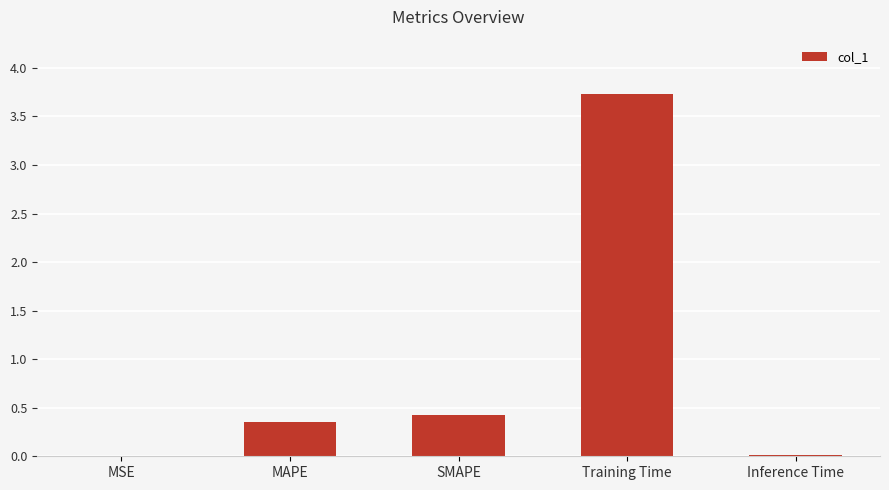

Between Training Time and Inference Time, which is larger?

Training Time